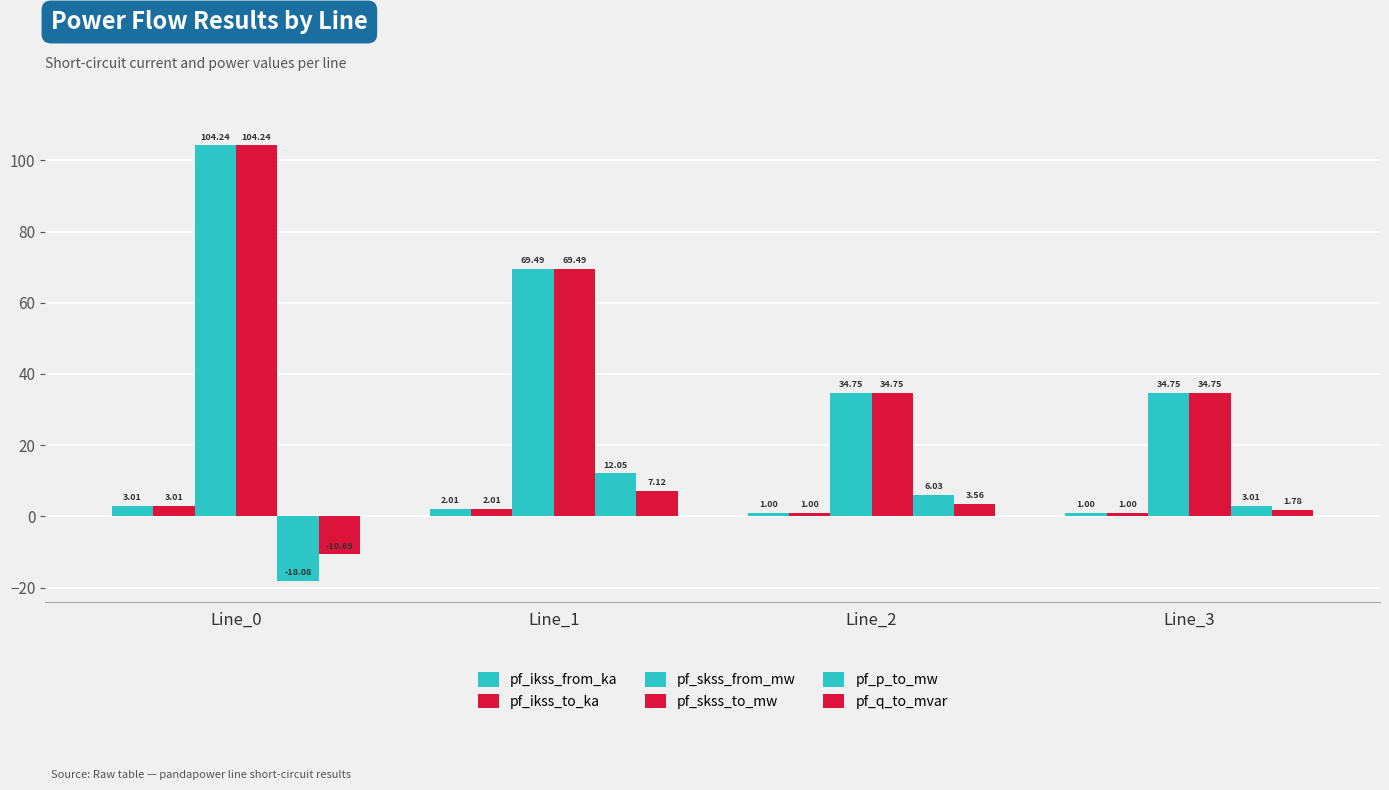

At which label does pf_ikss_to_ka reach its peak?

Line_0